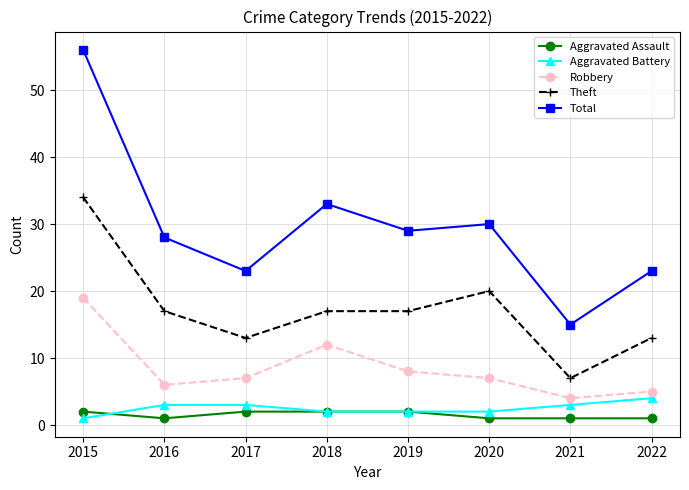

Is the value of Aggravated Assault at 2016 greater than the value of Theft at 2022?

No